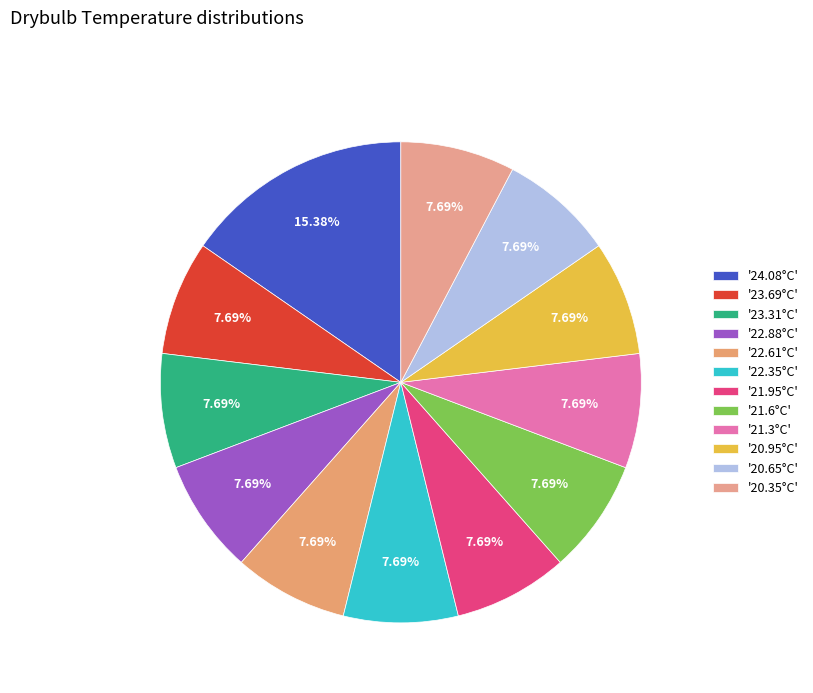

How many segments does this pie chart have?

12